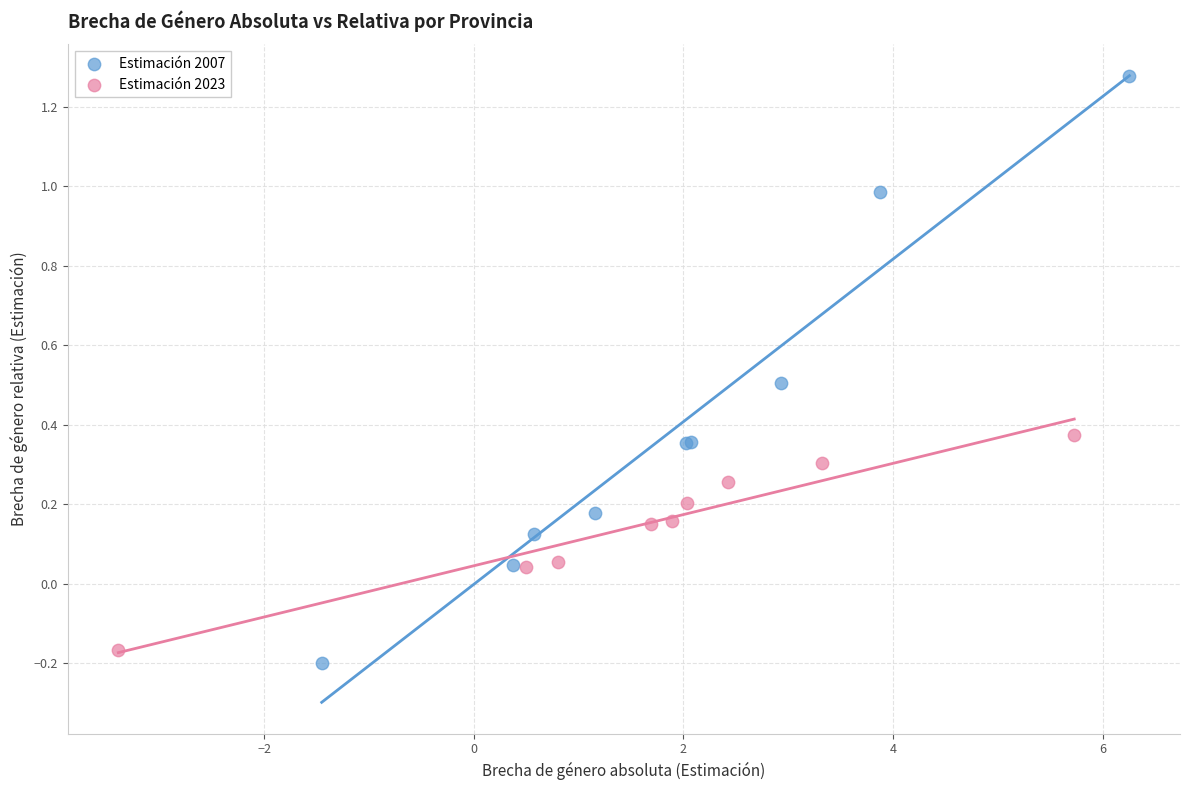

Which series has the largest Y range (max minus min)?

Estimación 2007